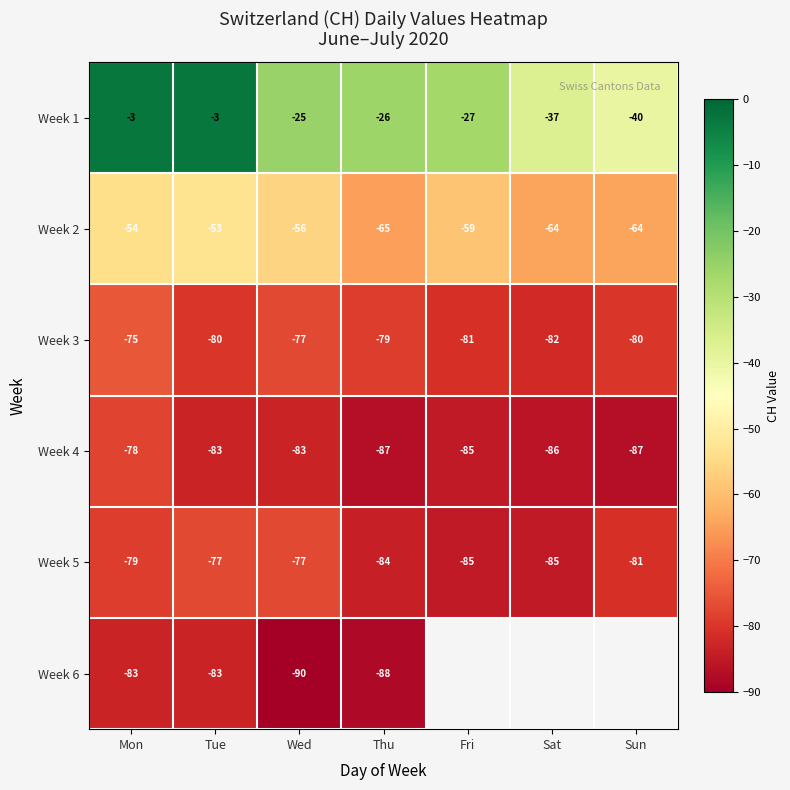

At how many categories does at least one series exceed -63?

7